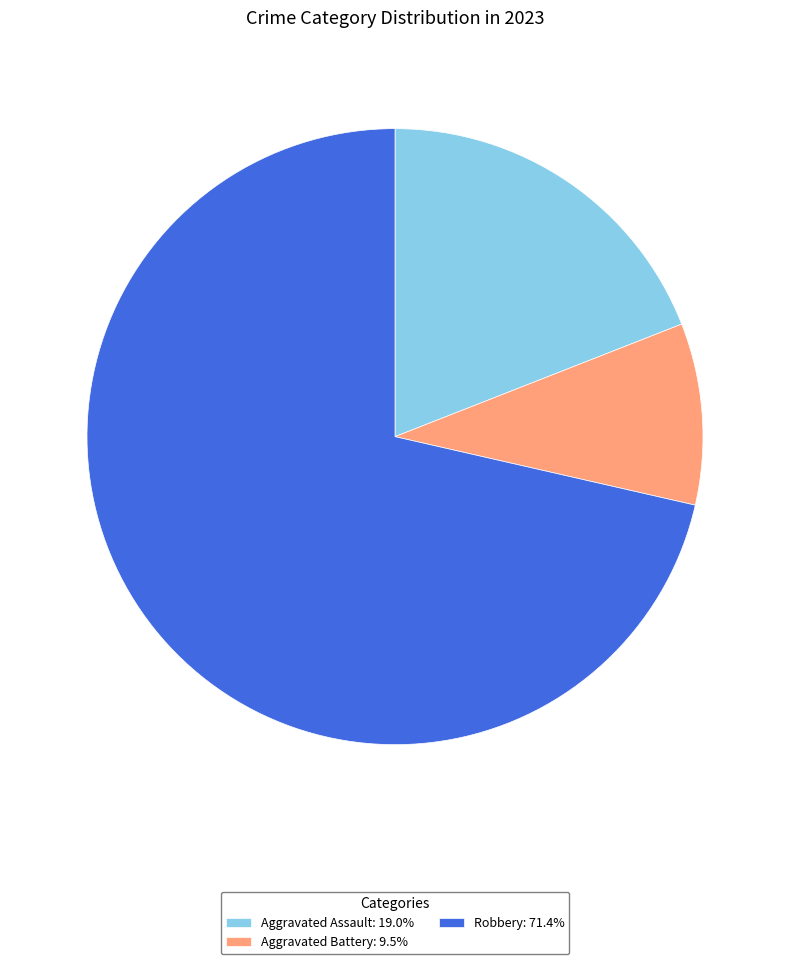

Approximately how many times larger is the value at Aggravated Assault: 19.0% compared to Robbery: 71.4%?

0.3